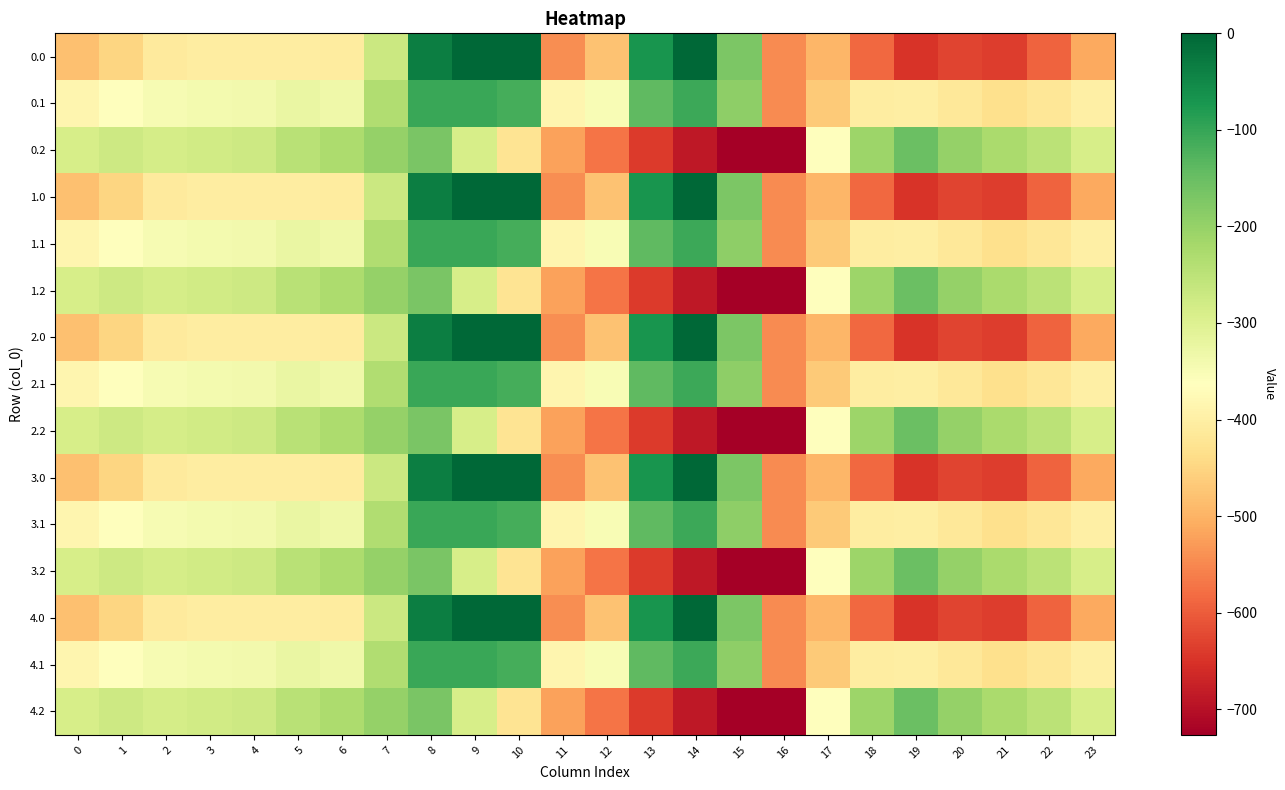

How many categories are shown in the chart?

24